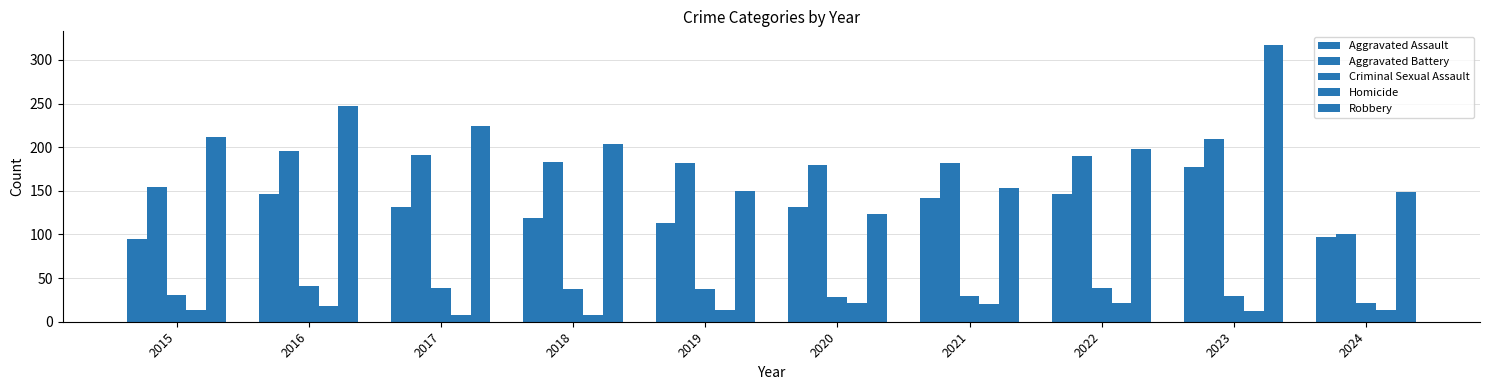

What is the sum of all Aggravated Assault values?

1297